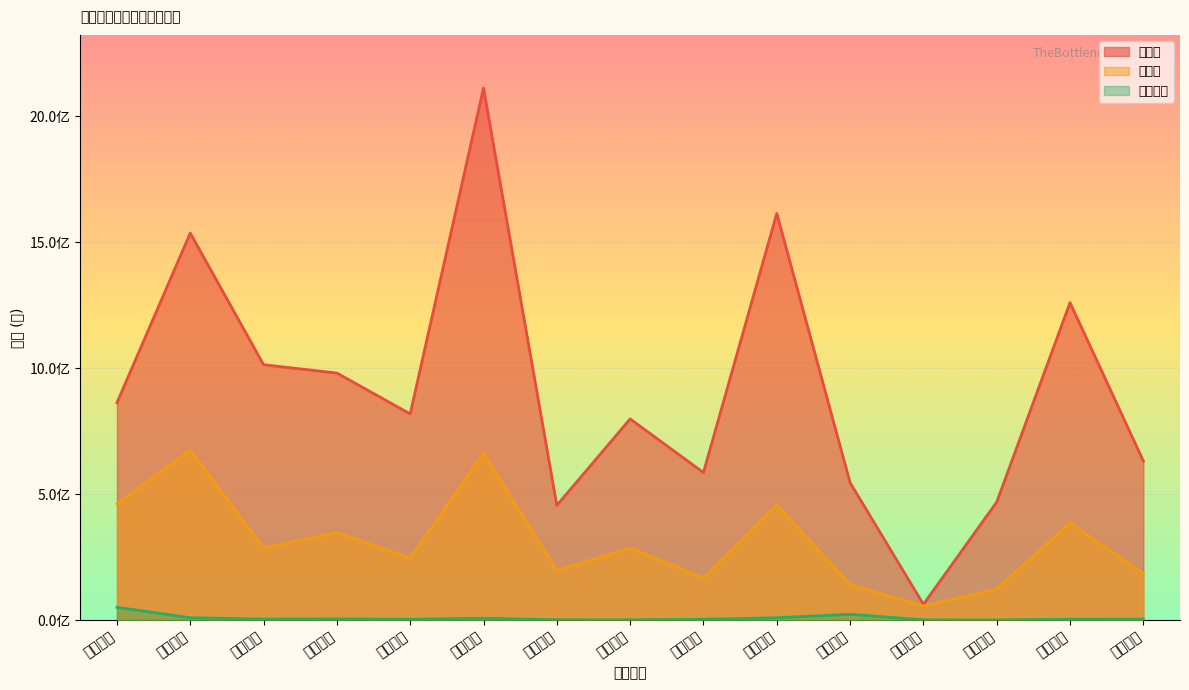

True or false: 成交额 and 主力买 cross at least once.

False